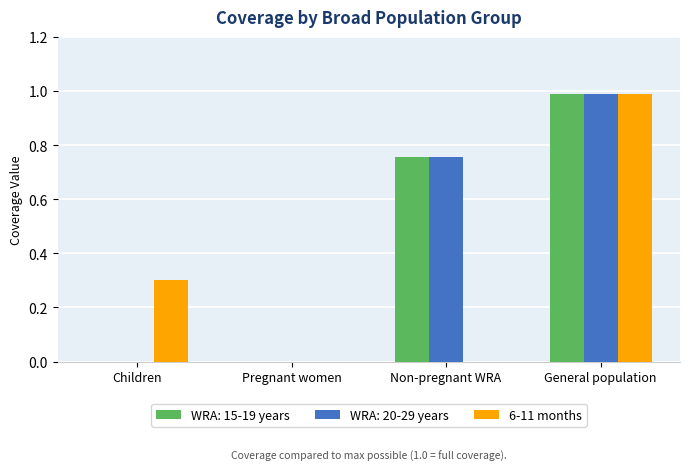

Between Children and Pregnant women, which series saw the biggest shift?

6-11 months